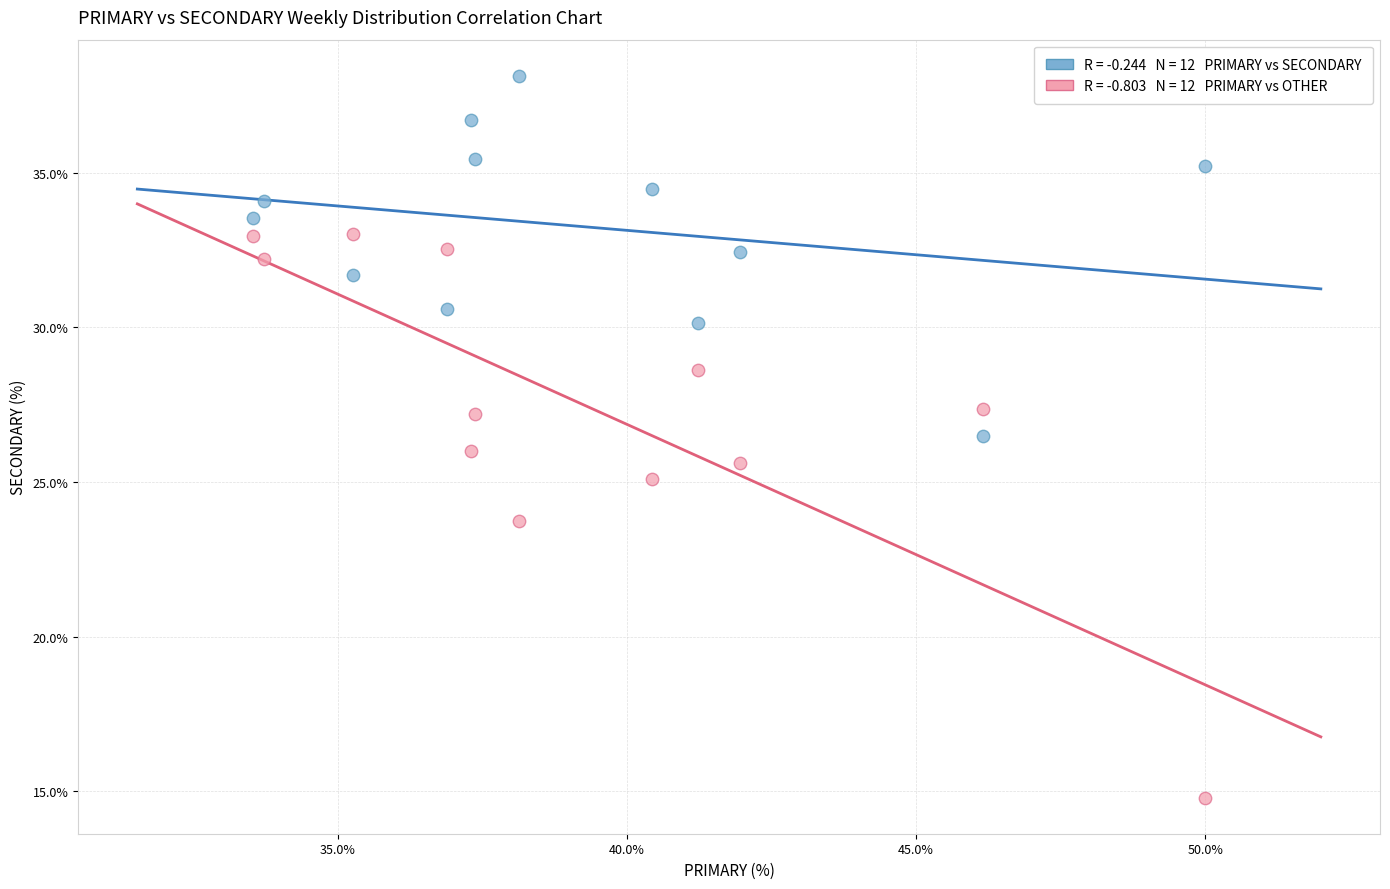

Across all data points, what is the range of X values (max minus min)?

16.5